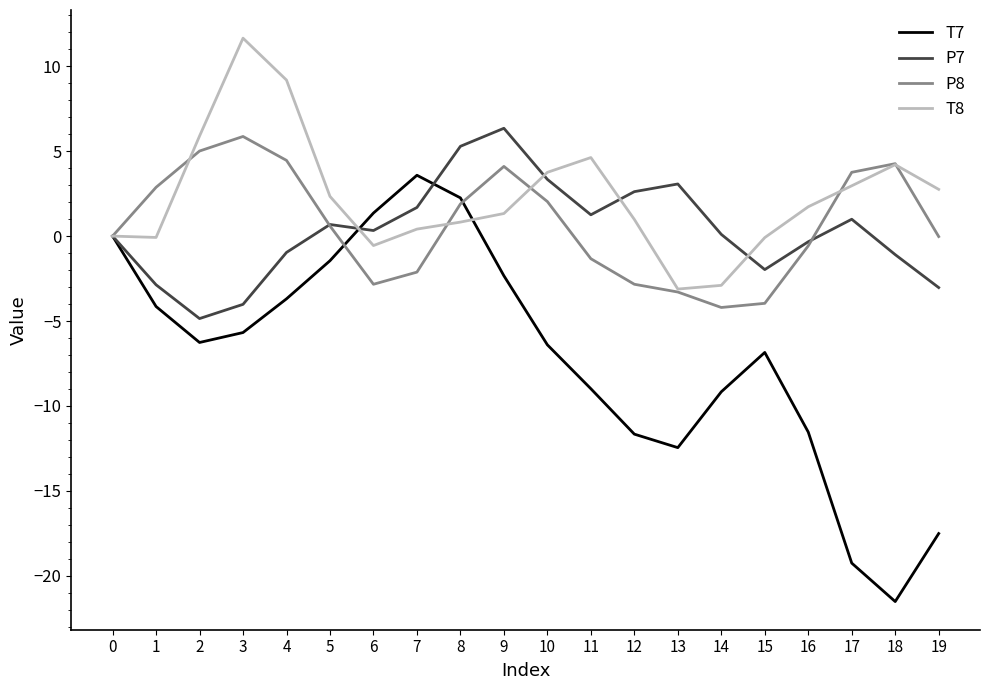

What is the highest value of the T8 series?

11.7